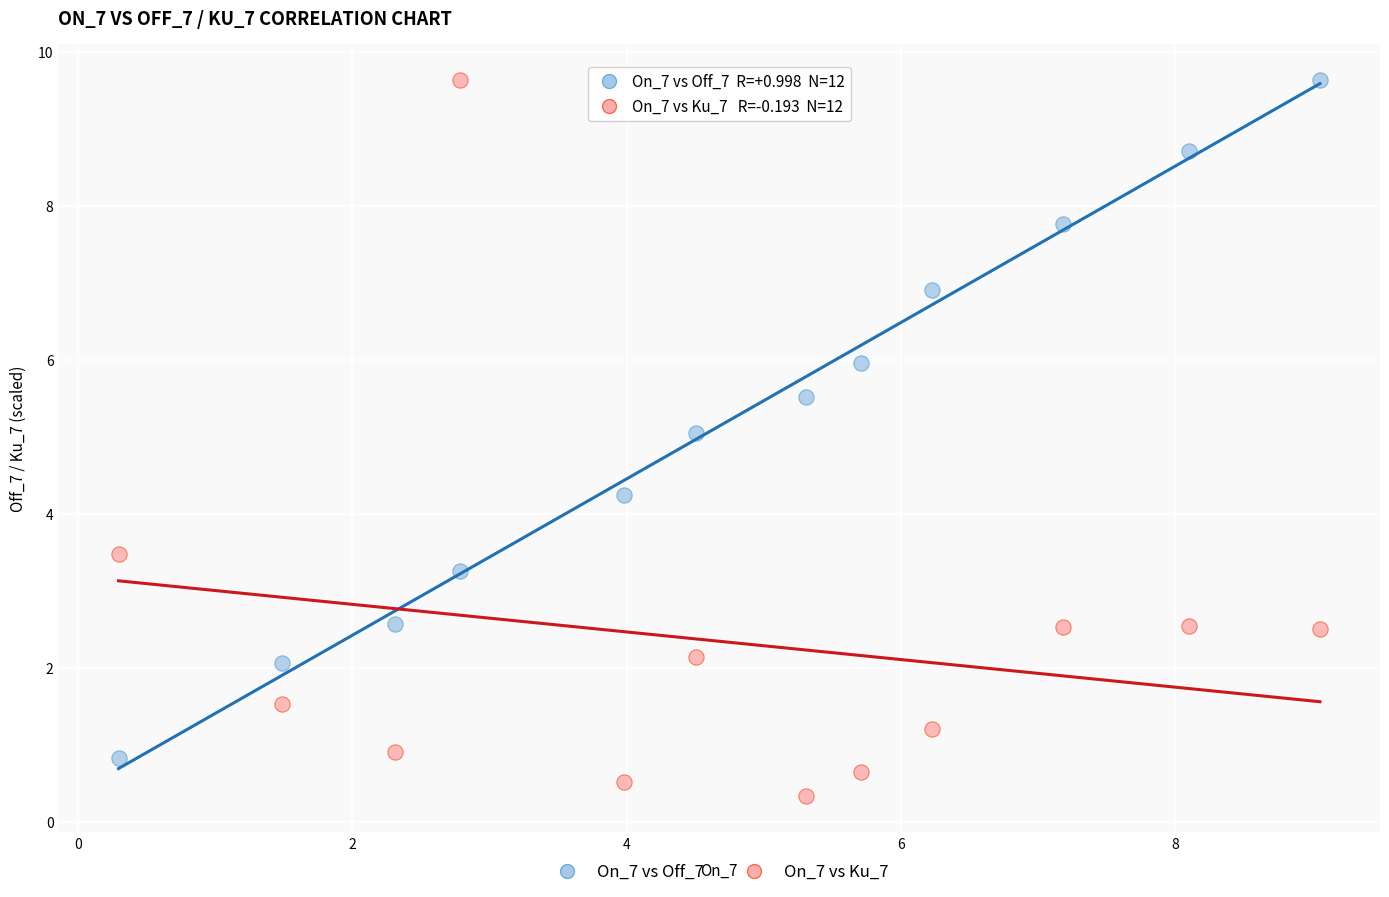

Across all data points, what is the range of Y values (max minus min)?

9.3